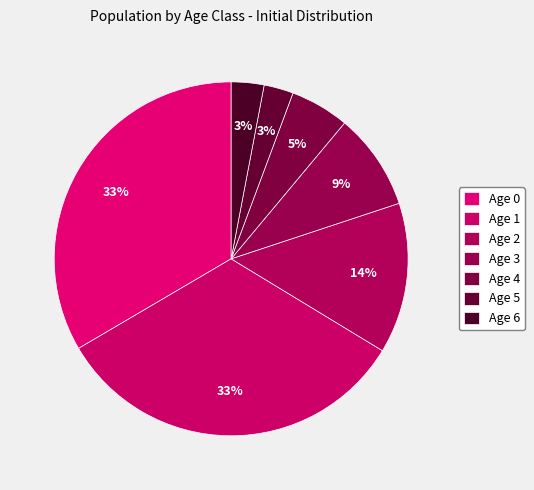

Is there any slice that represents more than half of the pie?

No